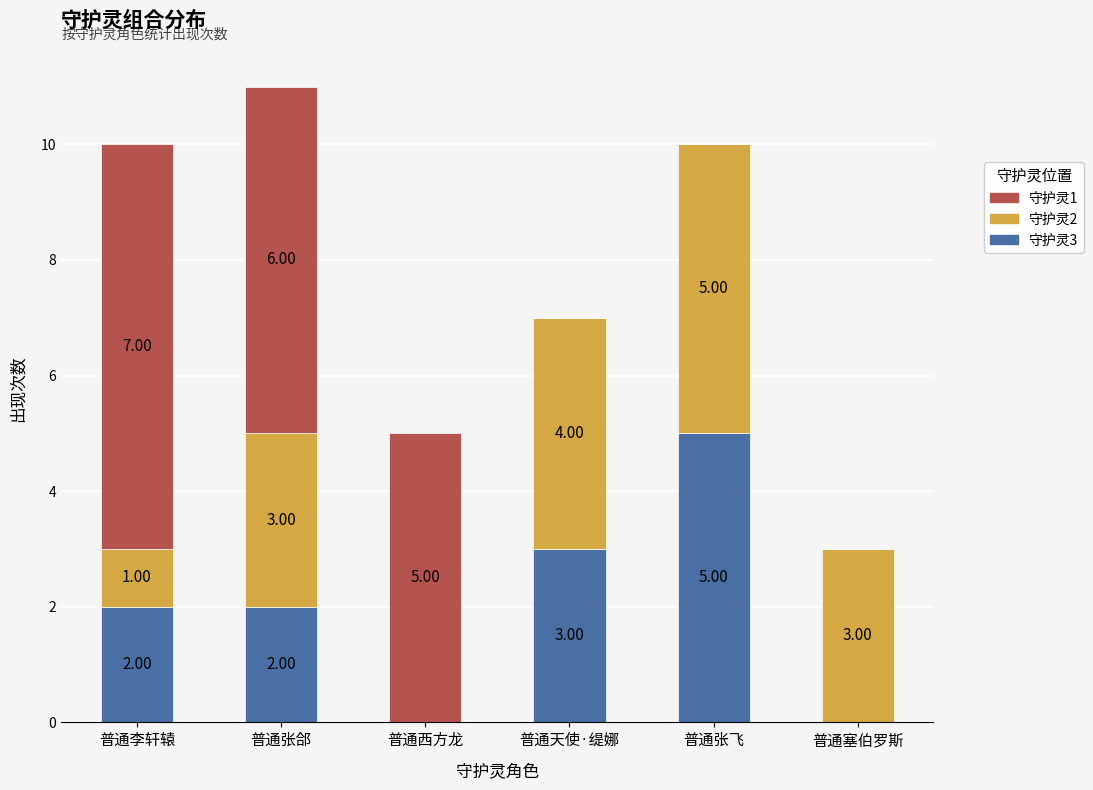

At which label does 守护灵3 reach its peak?

普通张飞